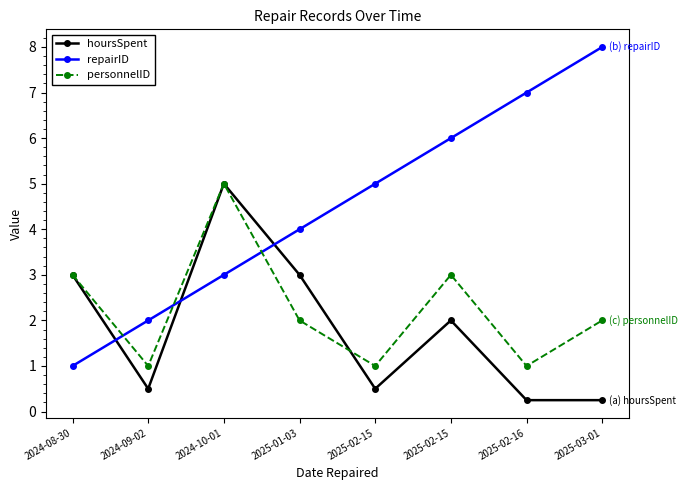

Reading right to left, what are all the values shown in this chart?

hoursSpent: 0.2	0.2	2.0	0.5	3.0	5.0	0.5	3.0
repairID: 8.0	7.0	6.0	5.0	4.0	3.0	2.0	1.0
personnelID: 2.0	1.0	3.0	1.0	2.0	5.0	1.0	3.0